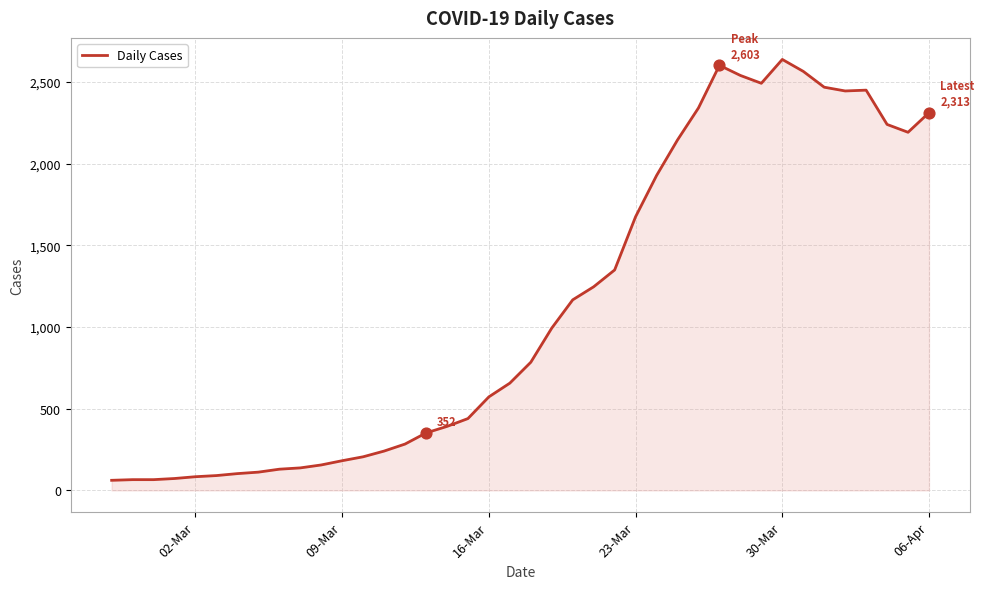

What is the smallest value displayed?

62